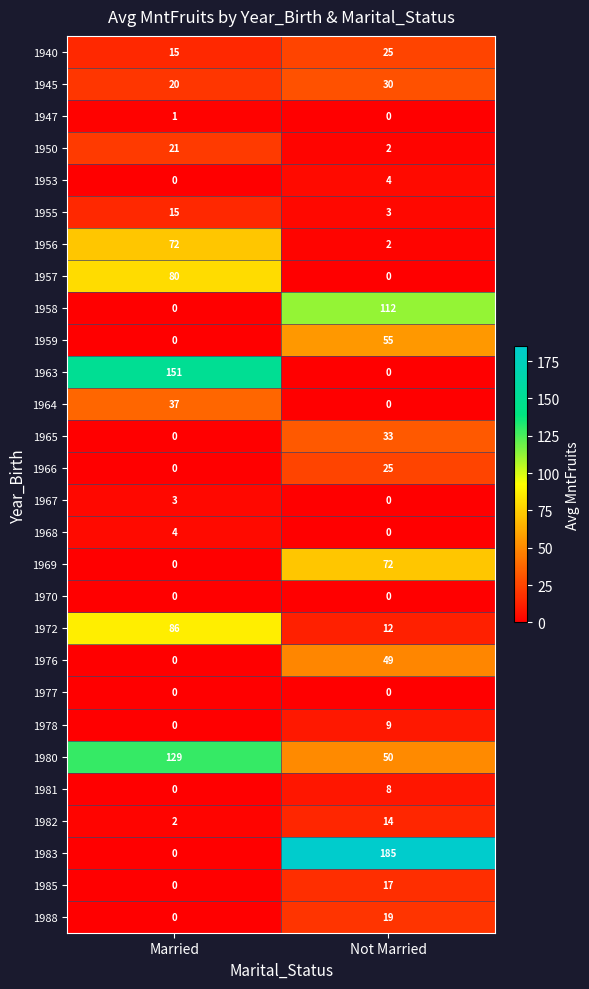

Between Married and Not Married, which series saw the biggest shift?

1983